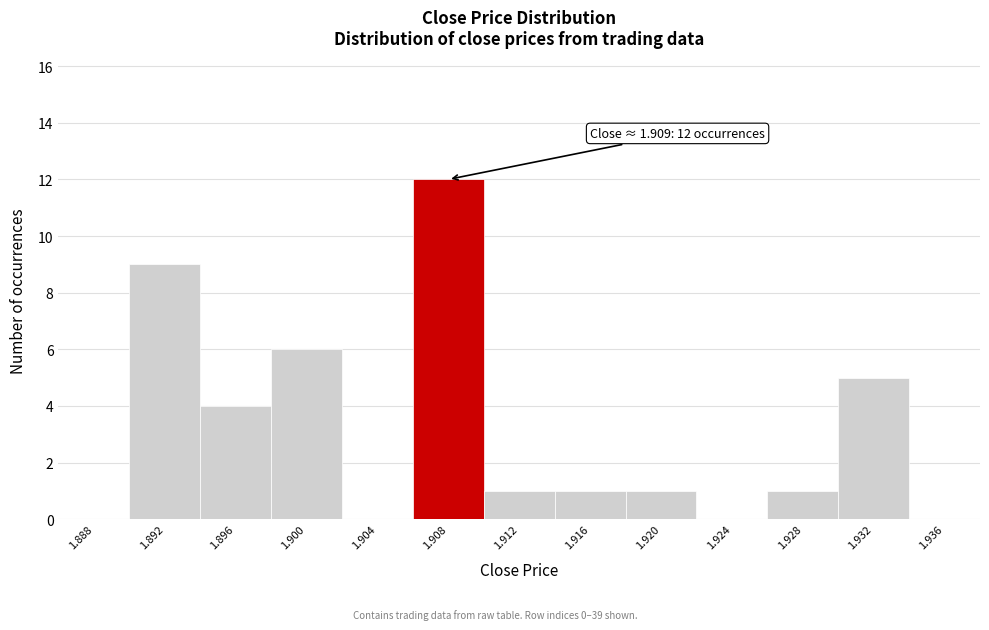

Reading right to left, extract all data points from this chart.

1.936=0	1.932=5	1.928=1	1.924=0	1.920=1	1.916=1	1.912=1	1.908=12	1.904=0	1.900=6	1.896=4	1.892=9	1.888=0